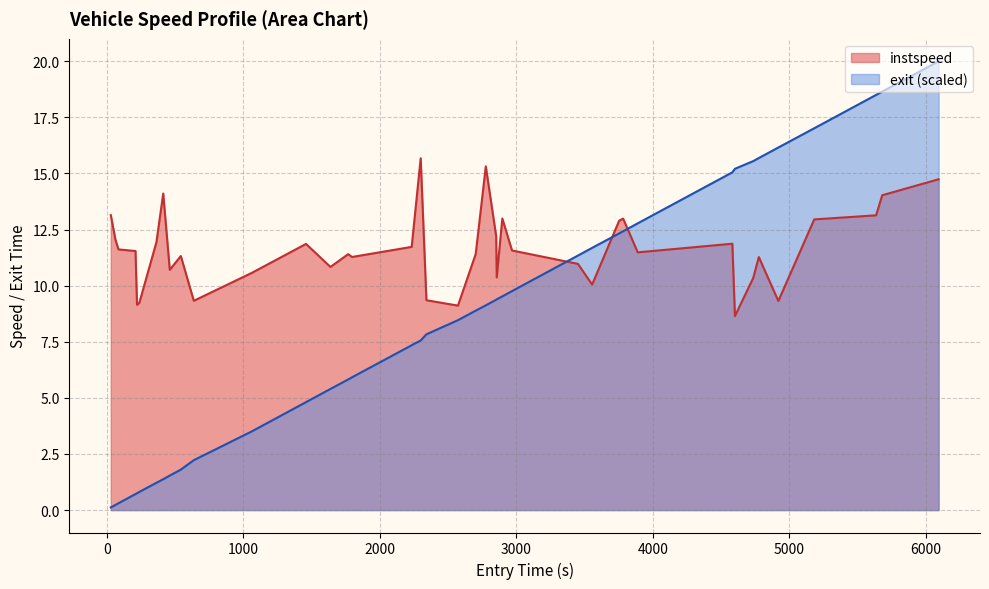

How many data points in instspeed are above 11?

26